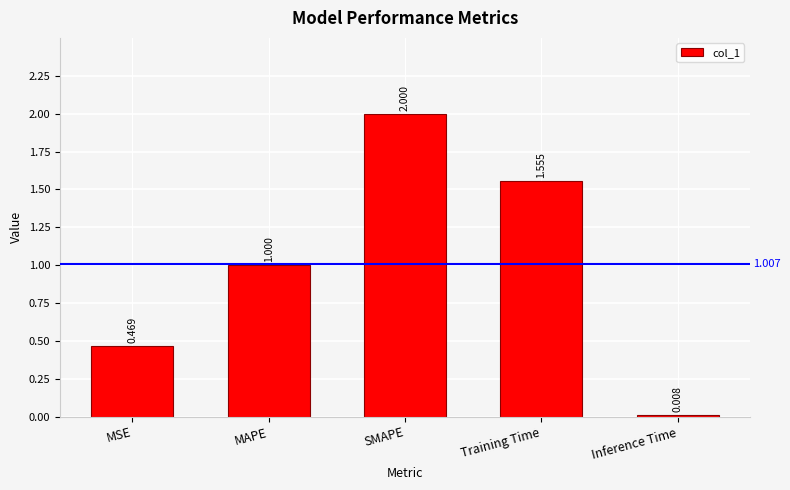

Rank the categories by value from lowest to highest.

Inference Time, MSE, MAPE, Training Time, SMAPE